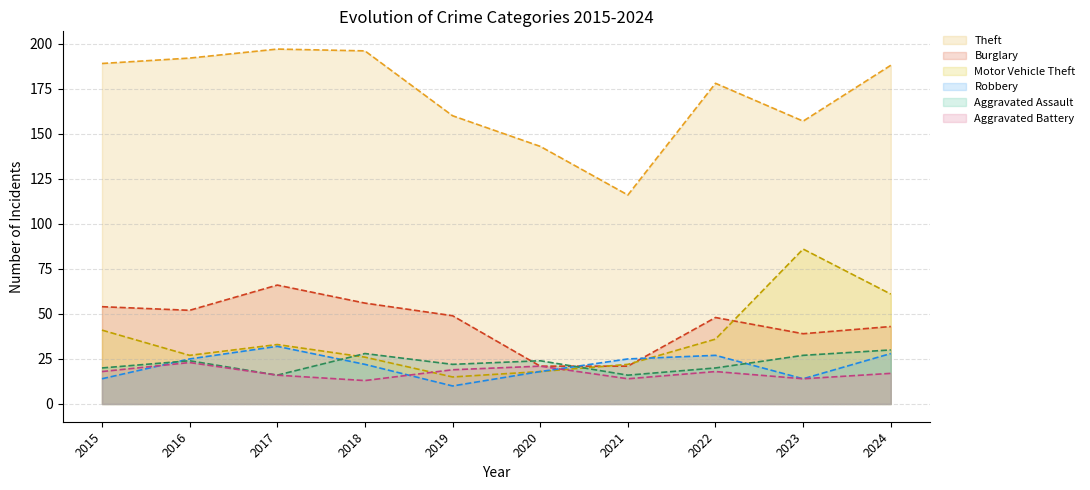

Which series has the widest spread of values?

Theft